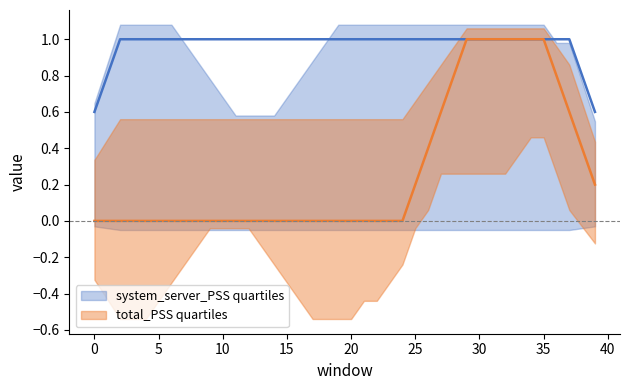

True or false: zram_used has a value of 2 at 21.

False